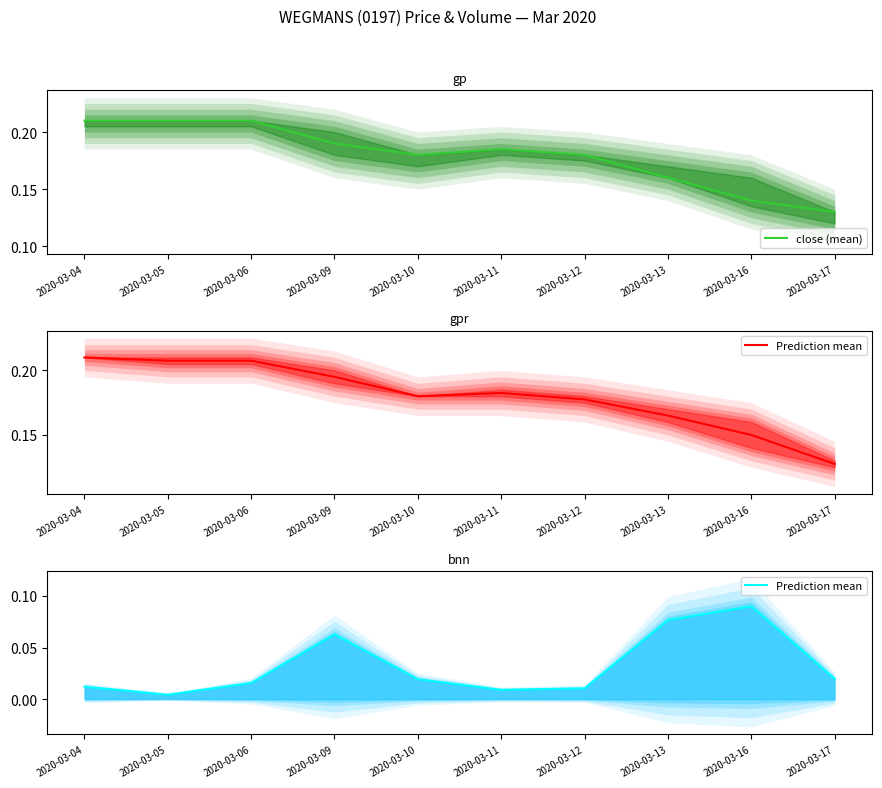

Where is the first local maximum for close (mean)?

2020-03-11